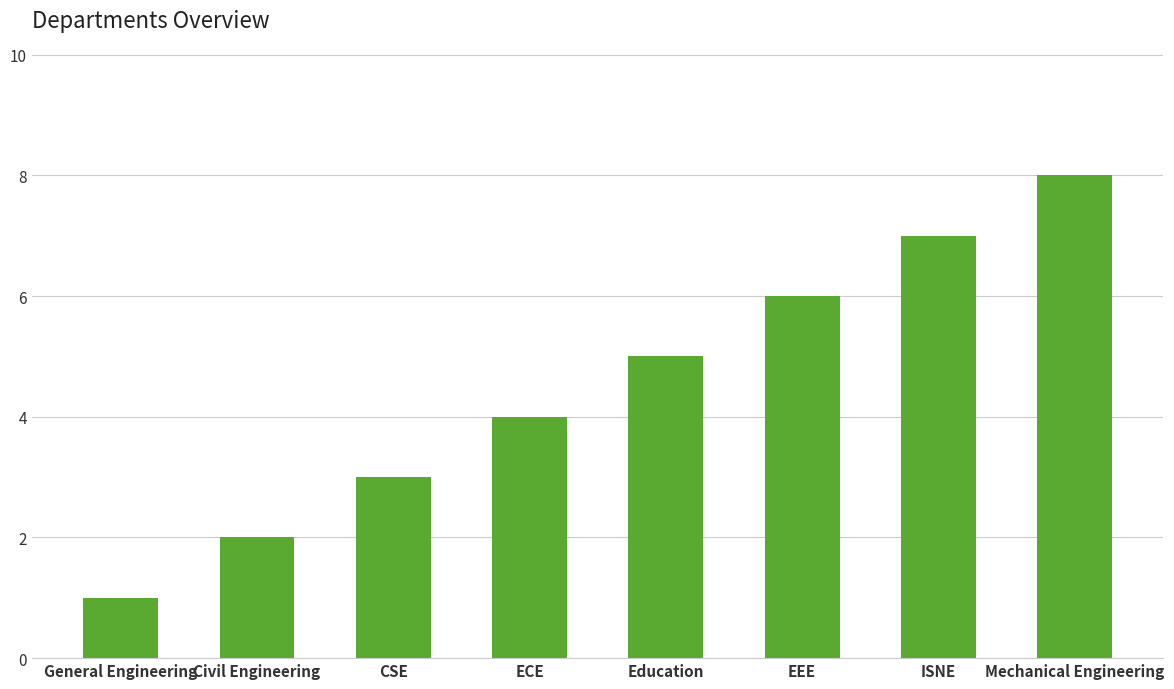

Are the bars grouped side by side (vs. stacked)?

No